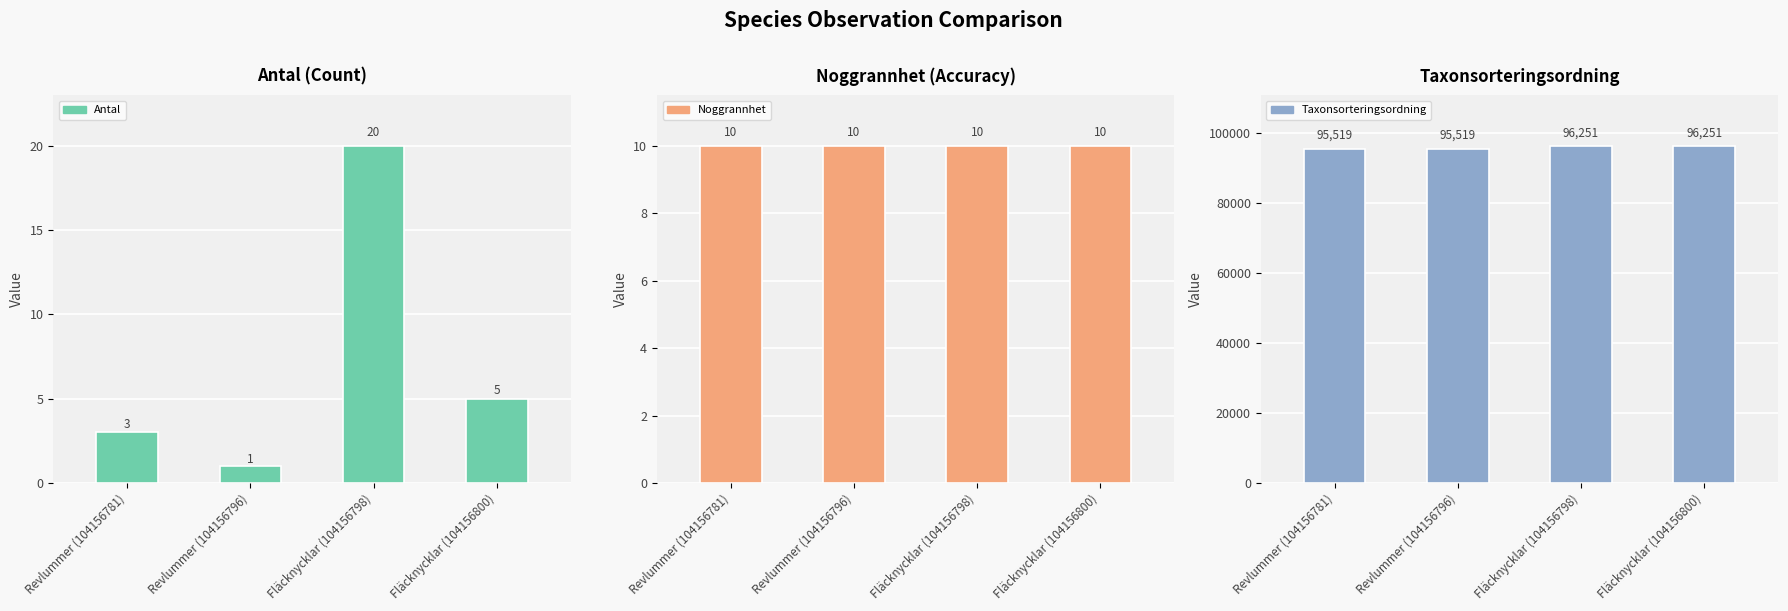

What is the difference between the second highest and minimum values in the Antal series?

4